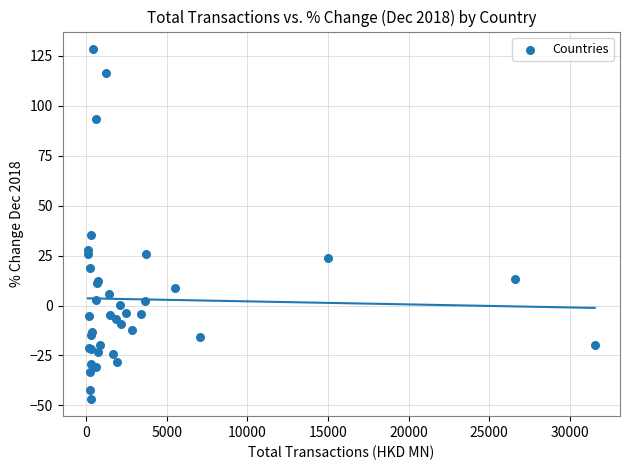

What Y value in the scatter plot is closest to 40?

35.1